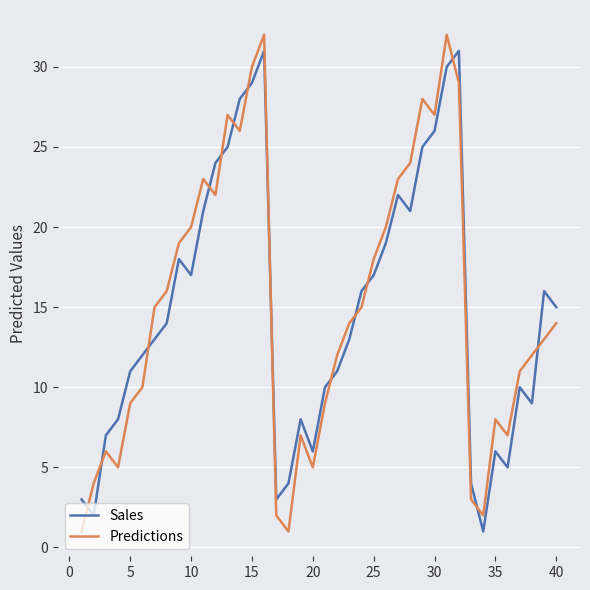

What is the maximum value shown in the chart?

32